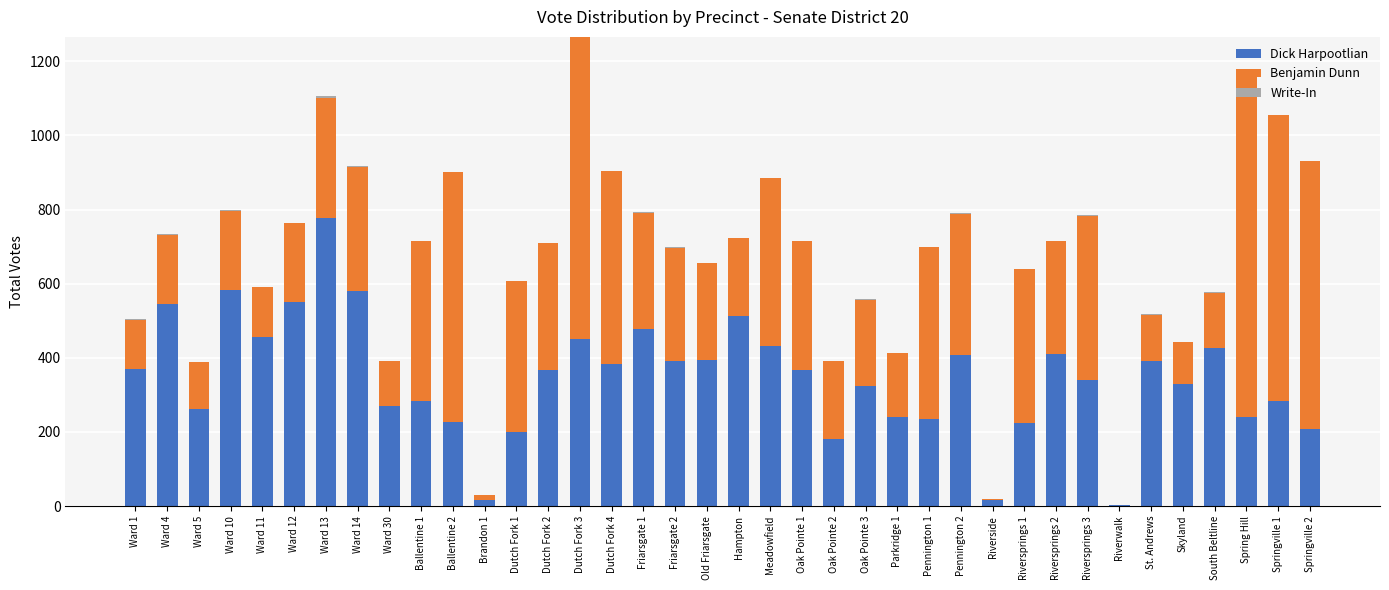

The value of Dick Harpootlian at Ward 4 is 545. True or false?

True